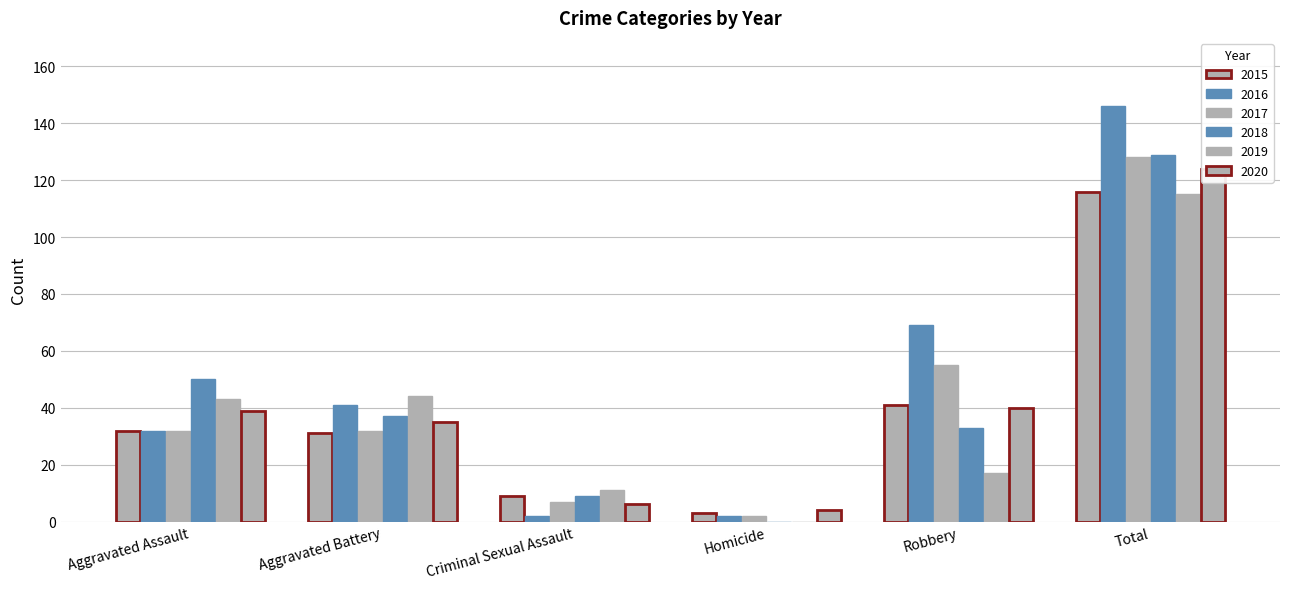

What is the label of the 3rd bar from the left?

Criminal Sexual Assault